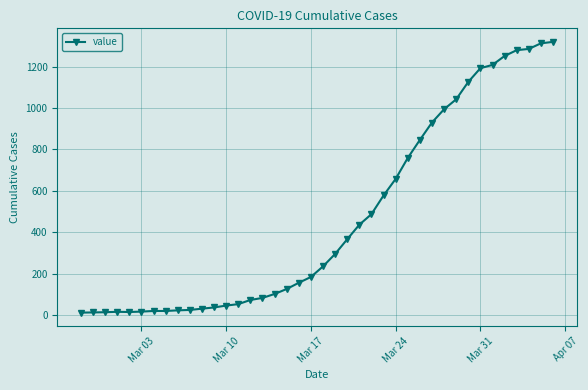

What is the difference between the second highest and minimum values?

1299